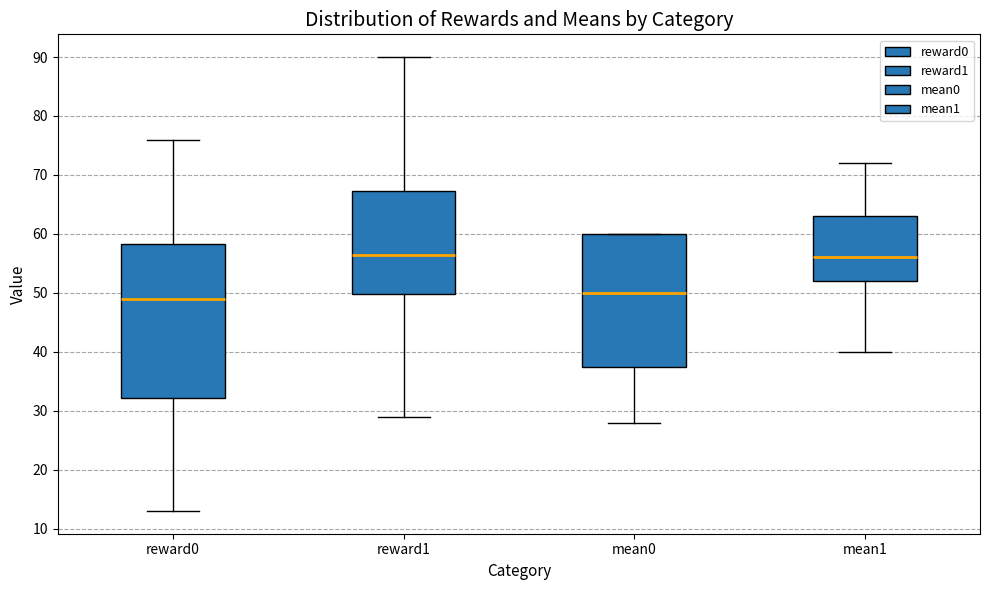

Reading left to right, transcribe this box plot: for each box, give where its median line is, the range the box spans, and where its two whiskers end, as read against the y-axis. The values are not printed on the chart, so give them approximately, as read against the axis.

reward0: median 49, box 32 to 58, whiskers 13 to 76
reward1: median 57, box 50 to 67, whiskers 29 to 90
mean0: median 50, box 38 to 60, whiskers 28 to 60
mean1: median 56, box 52 to 63, whiskers 40 to 72